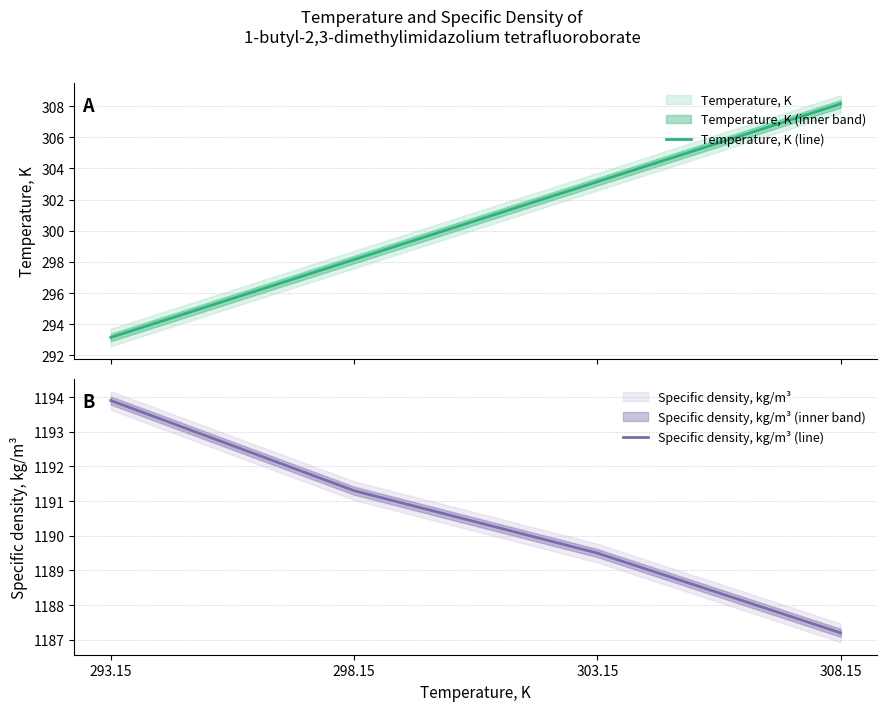

What is the approximate value of Temperature, K (line) at 303.15?

303.1